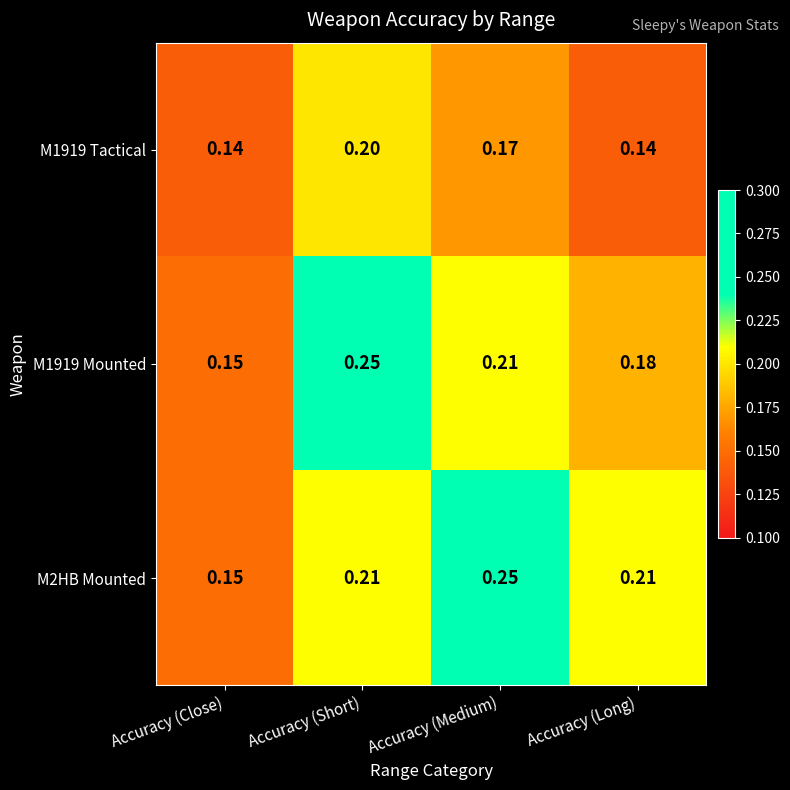

At which category is the sum across all series the highest?

Accuracy (Short)